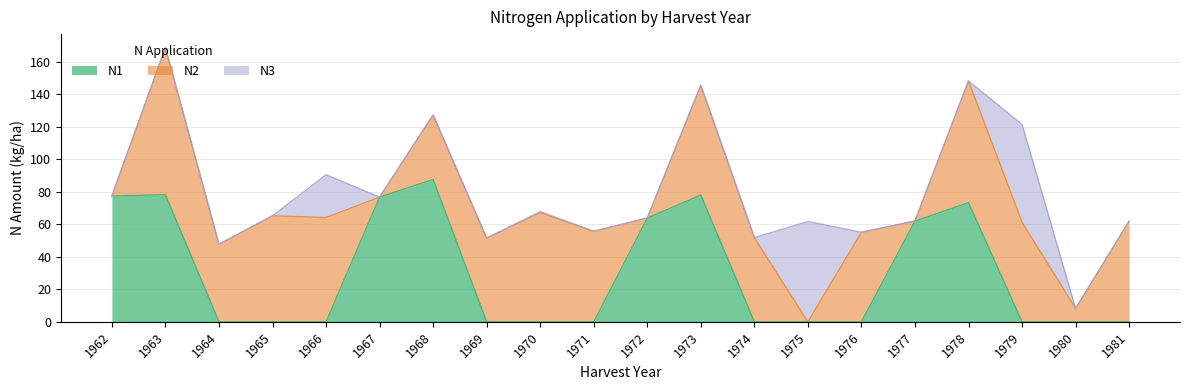

What is the highest value of the N1 series?

87.6